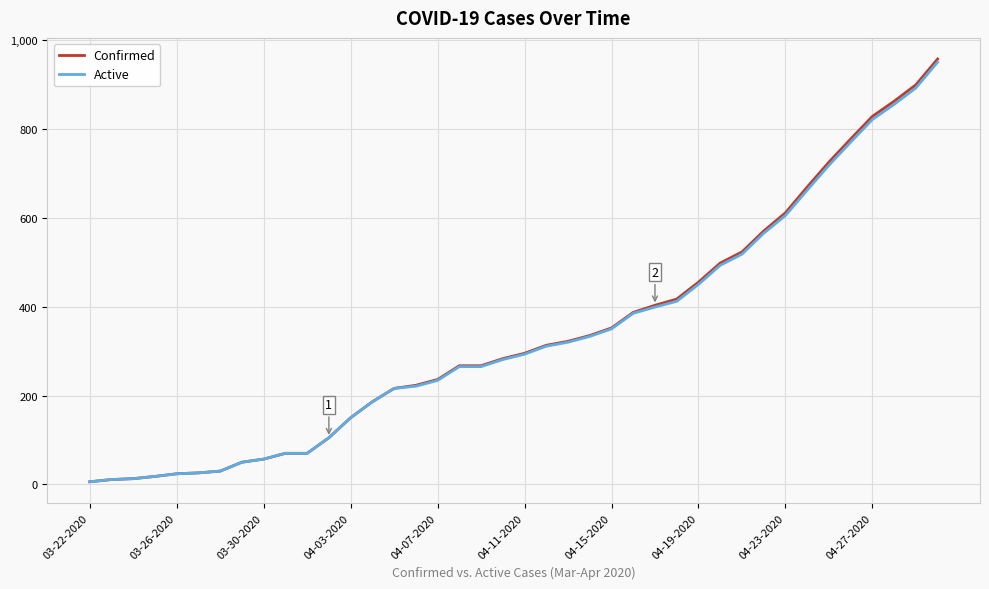

Which series has the widest spread of values?

Confirmed